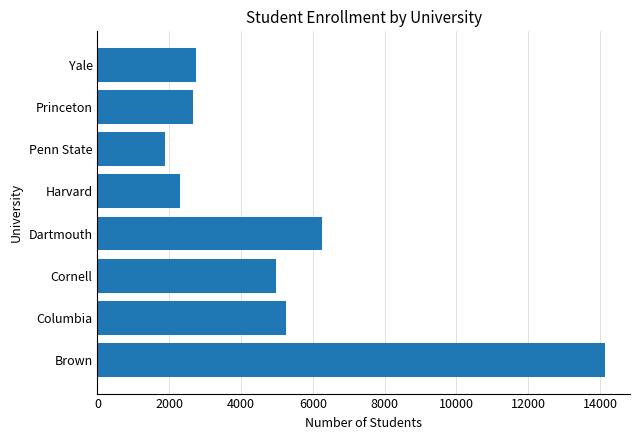

At which label is the value closest to 8006?

Dartmouth